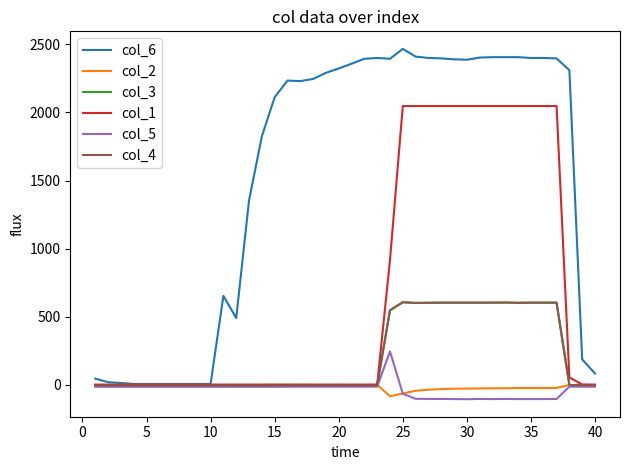

What is the average value of the col_2 series?

-13